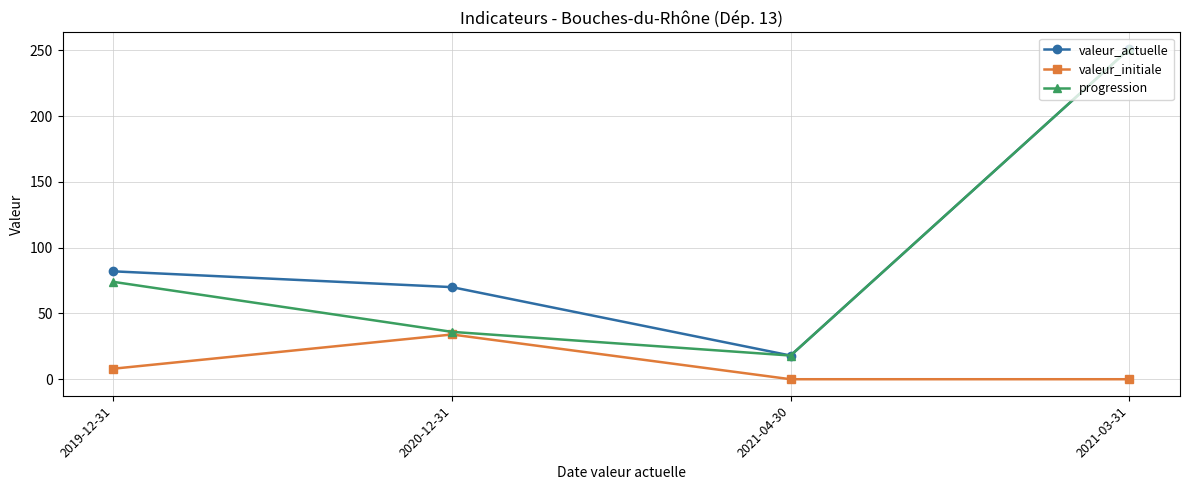

Is it true that valeur_initiale equals 0 at 2021-03-31?

True